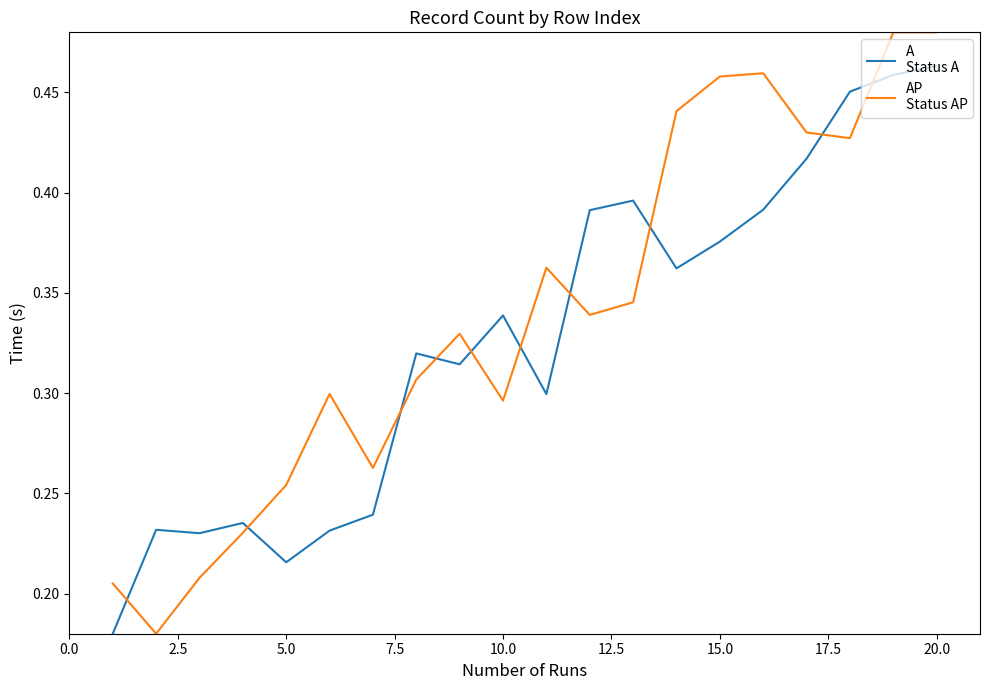

Does the chart have visible grid lines?

No